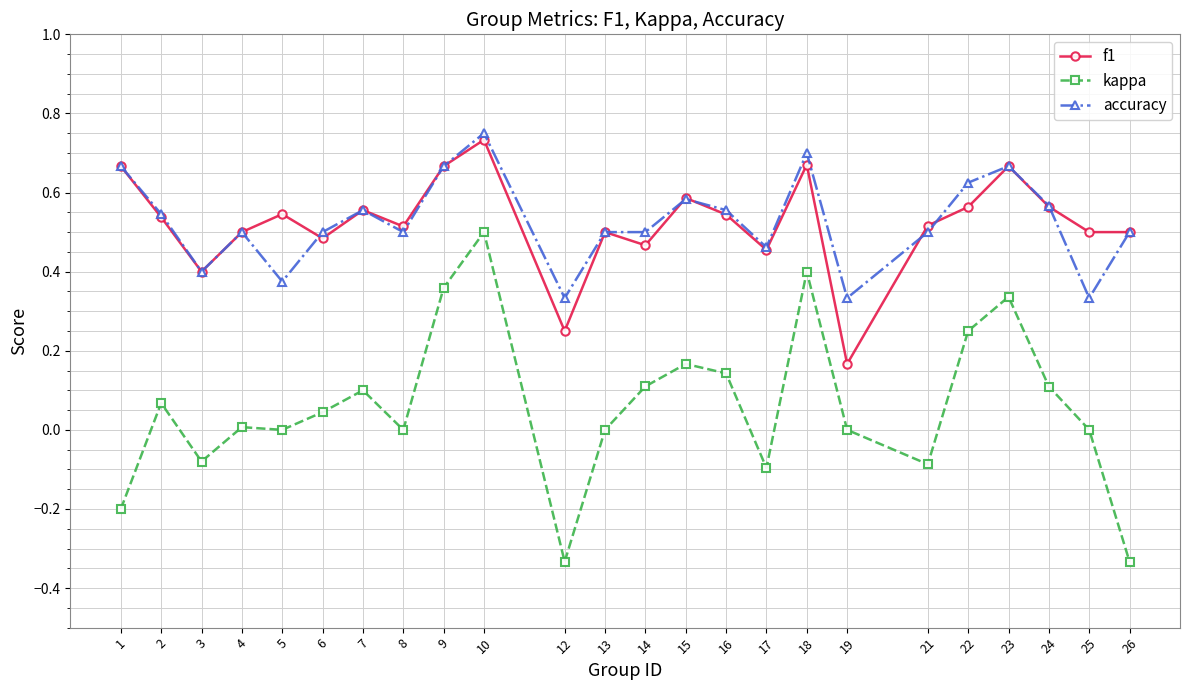

True or false: accuracy has a value of 0.5 at 26.

True